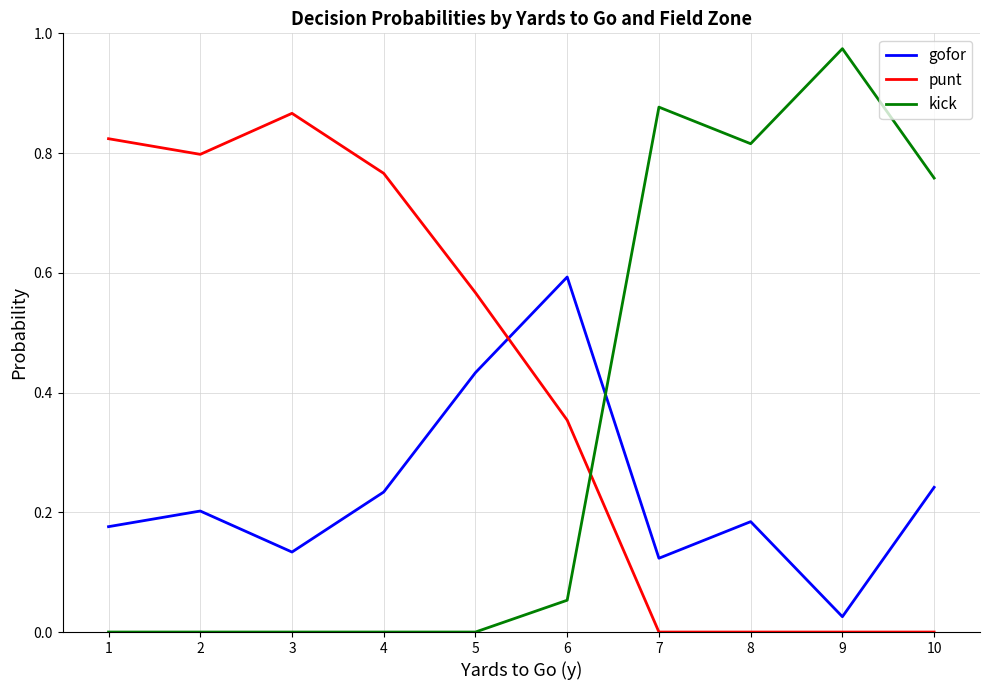

True or false: kick has a value of 0.8 at 10.

True